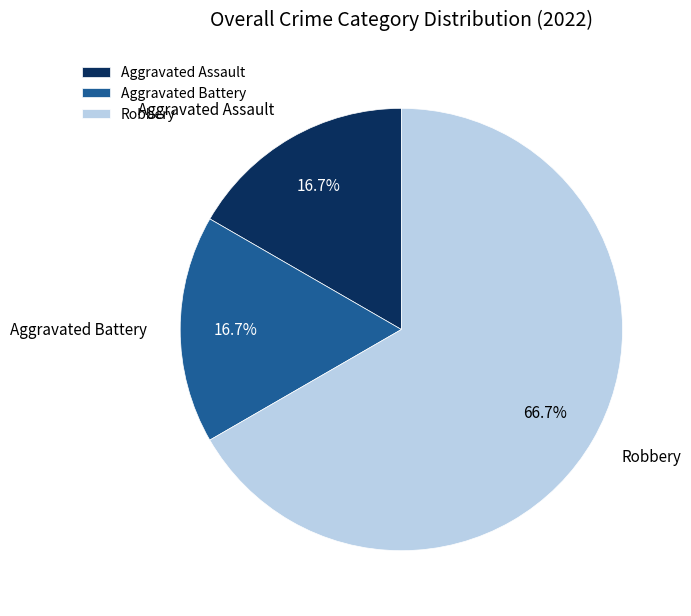

To the nearest percent, what percentage of the pie is Robbery?

67%